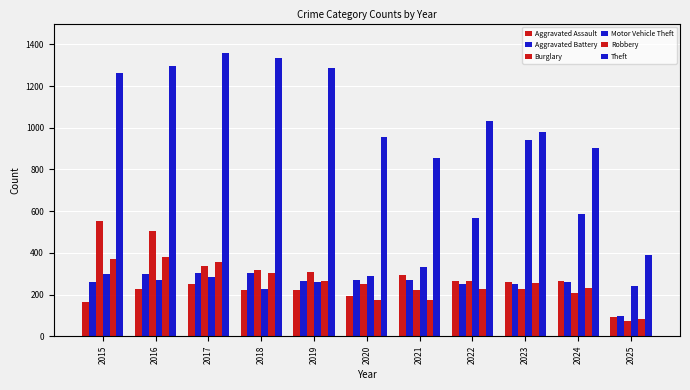

Which category has the lowest value in the Burglary series?

2025